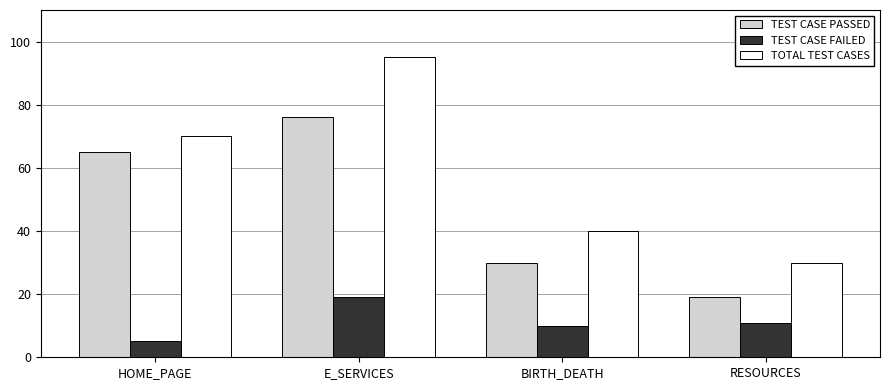

Rank the categories by TEST CASE PASSED value from lowest to highest.

RESOURCES, BIRTH_DEATH, HOME_PAGE, E_SERVICES